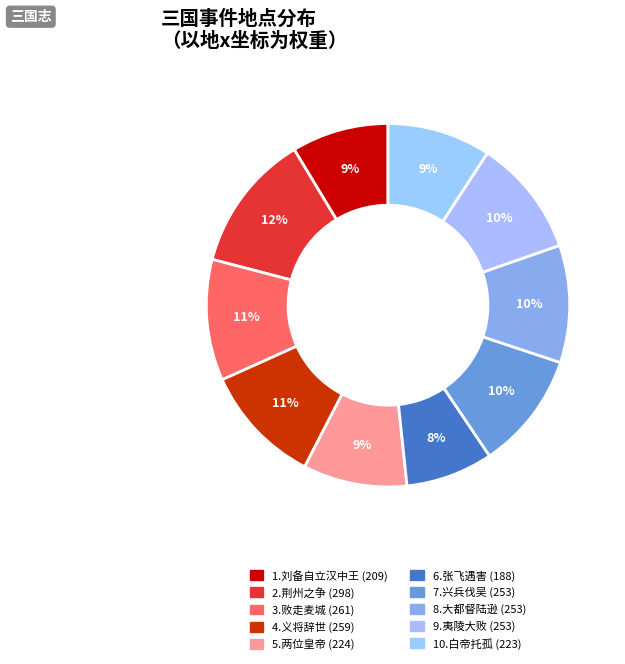

How many segments does this pie chart have?

10